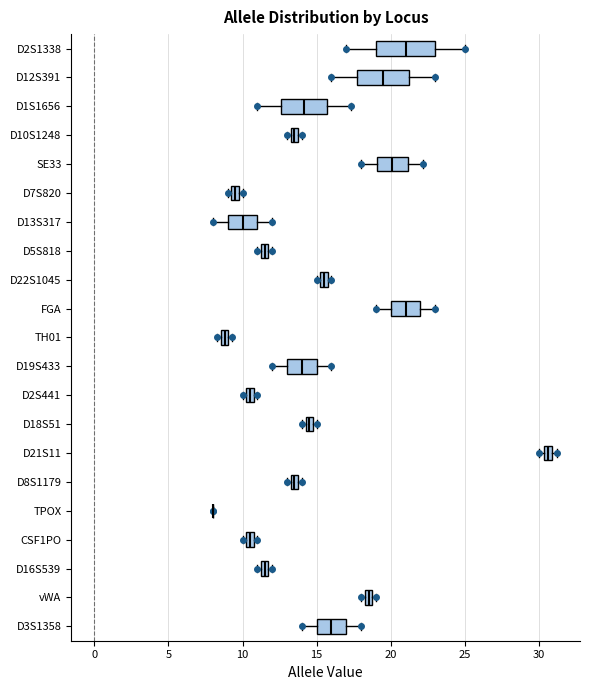

Which box is the widest, from its left edge to its right edge?

D2S1338